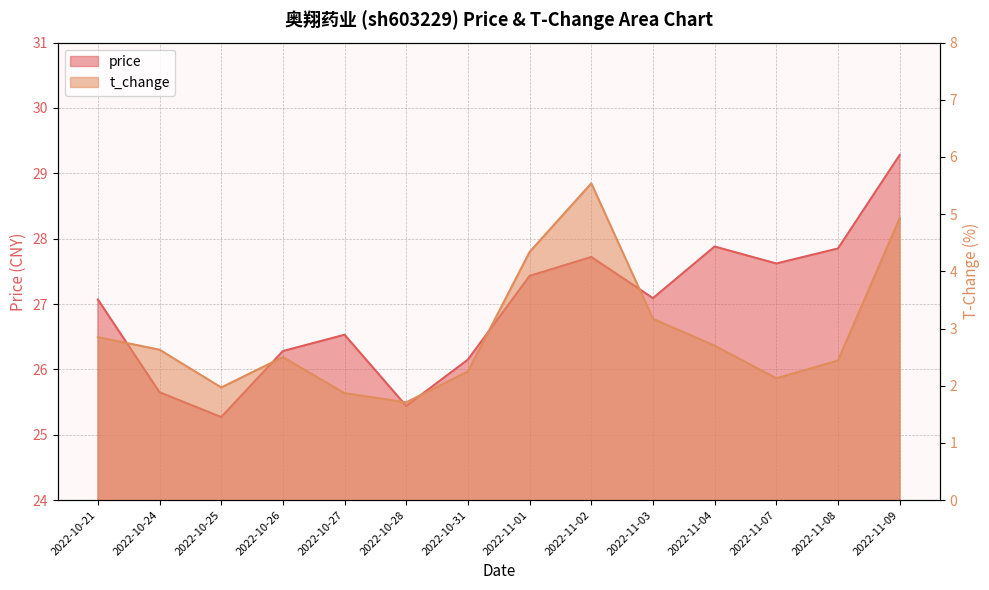

What position from the right is 2022-11-03?

5